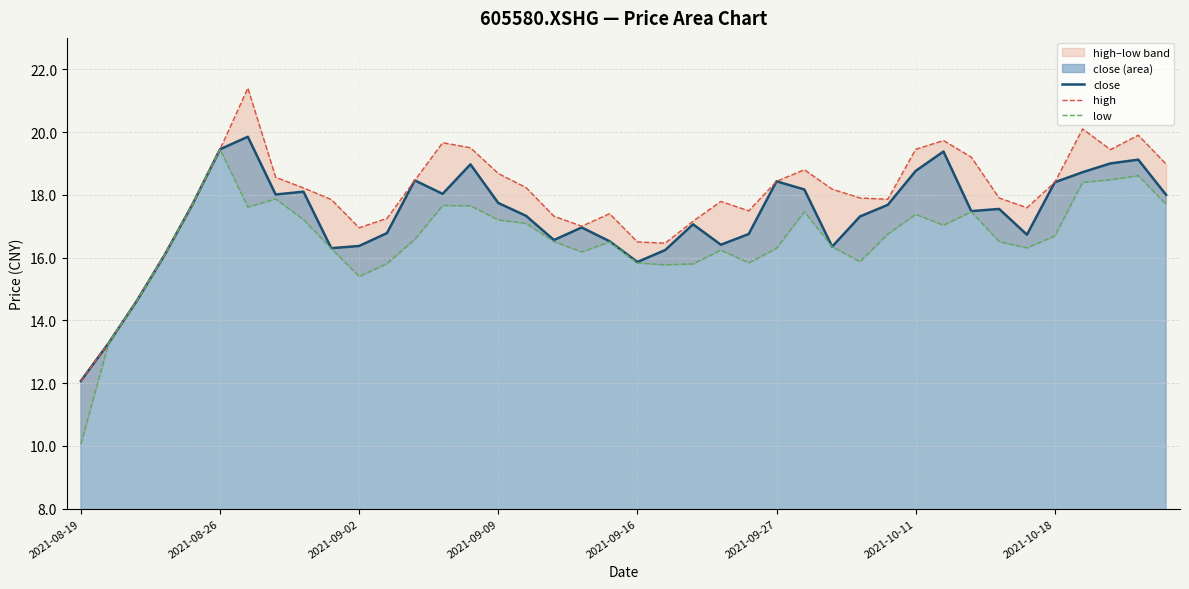

True or false: close and low intersect in this chart.

False